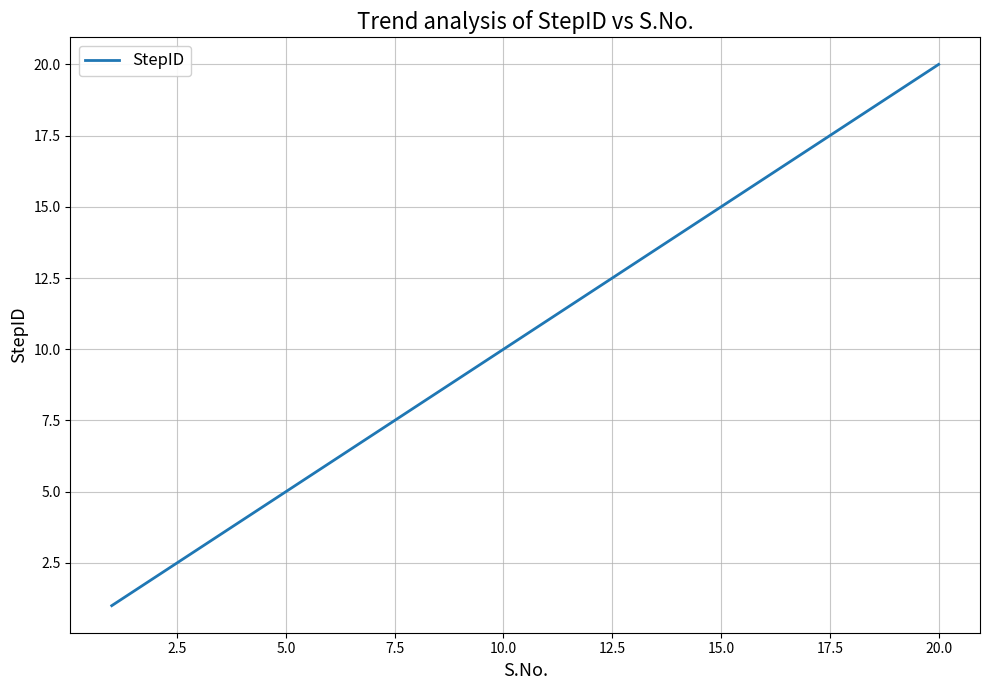

Is this an area chart (filled region under the line)?

No